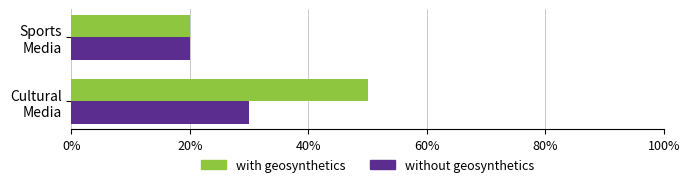

What is the difference between the maximum and minimum values in the with geosynthetics series?

0.3